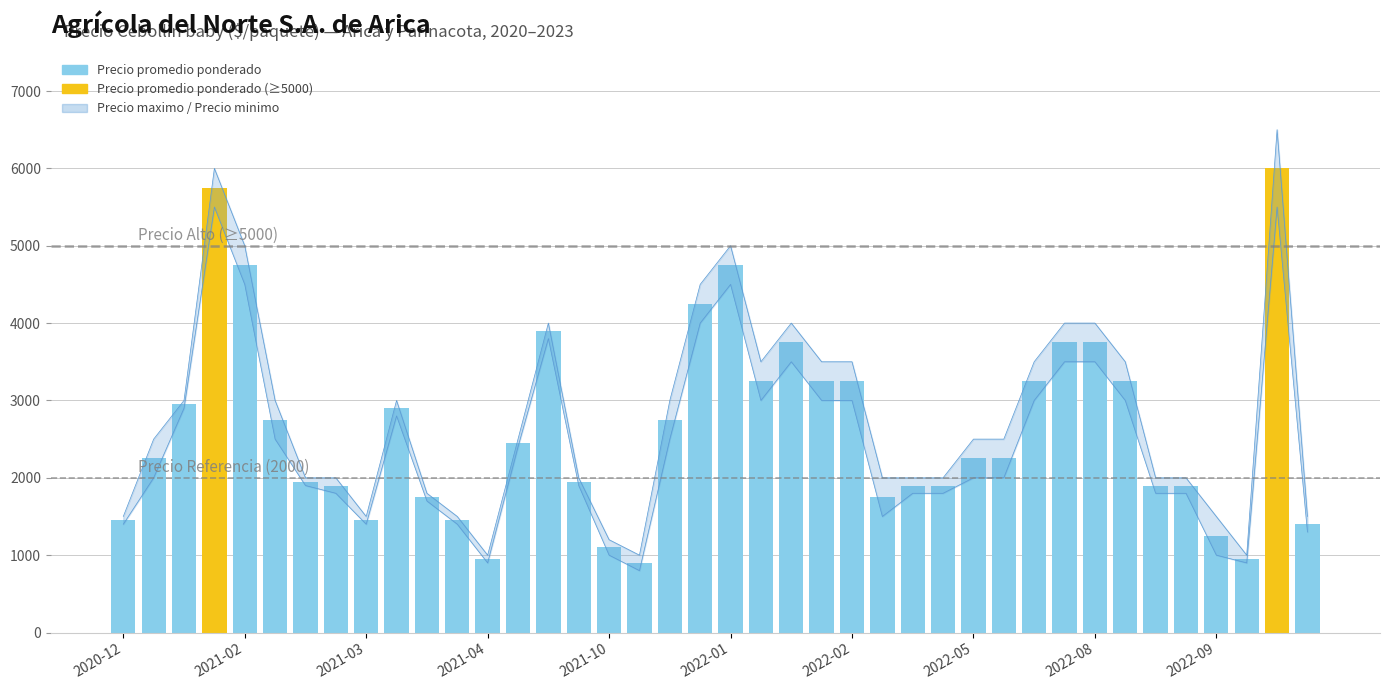

What position from the right is 23?

17